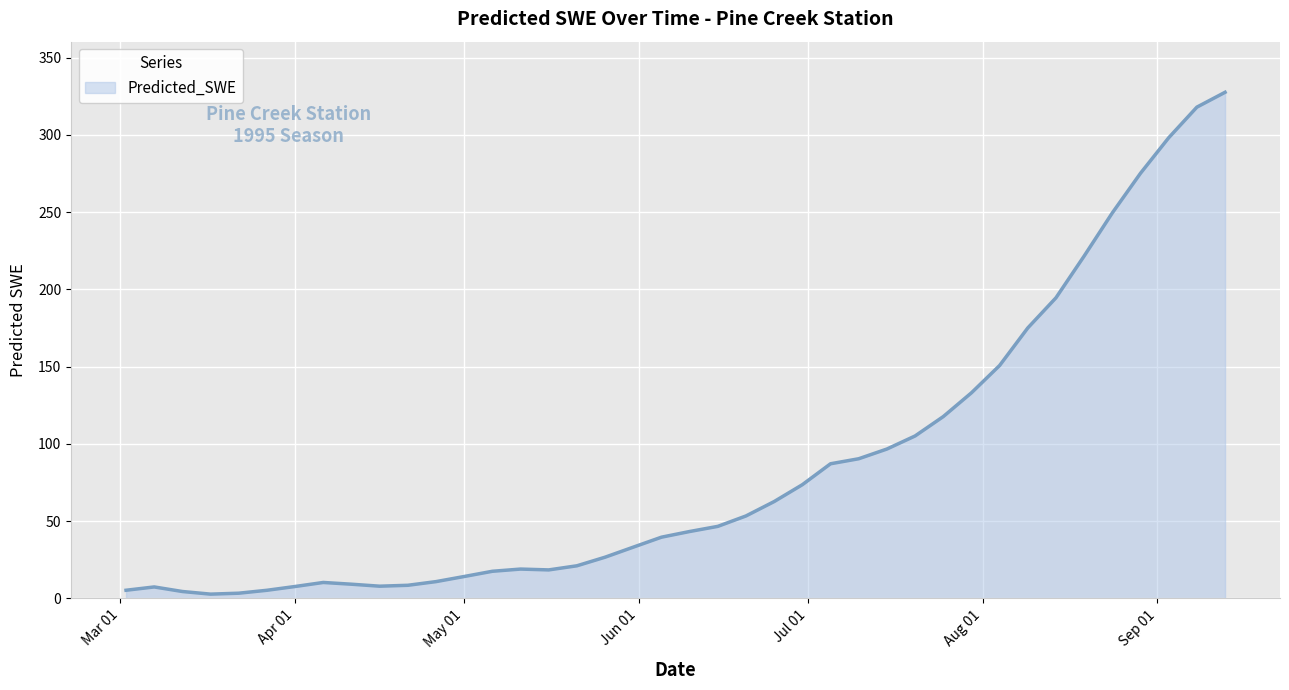

What is the maximum value shown in the chart?

327.5